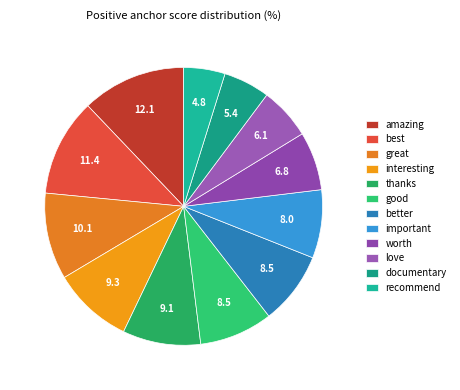

Which has a higher value, documentary or amazing?

amazing